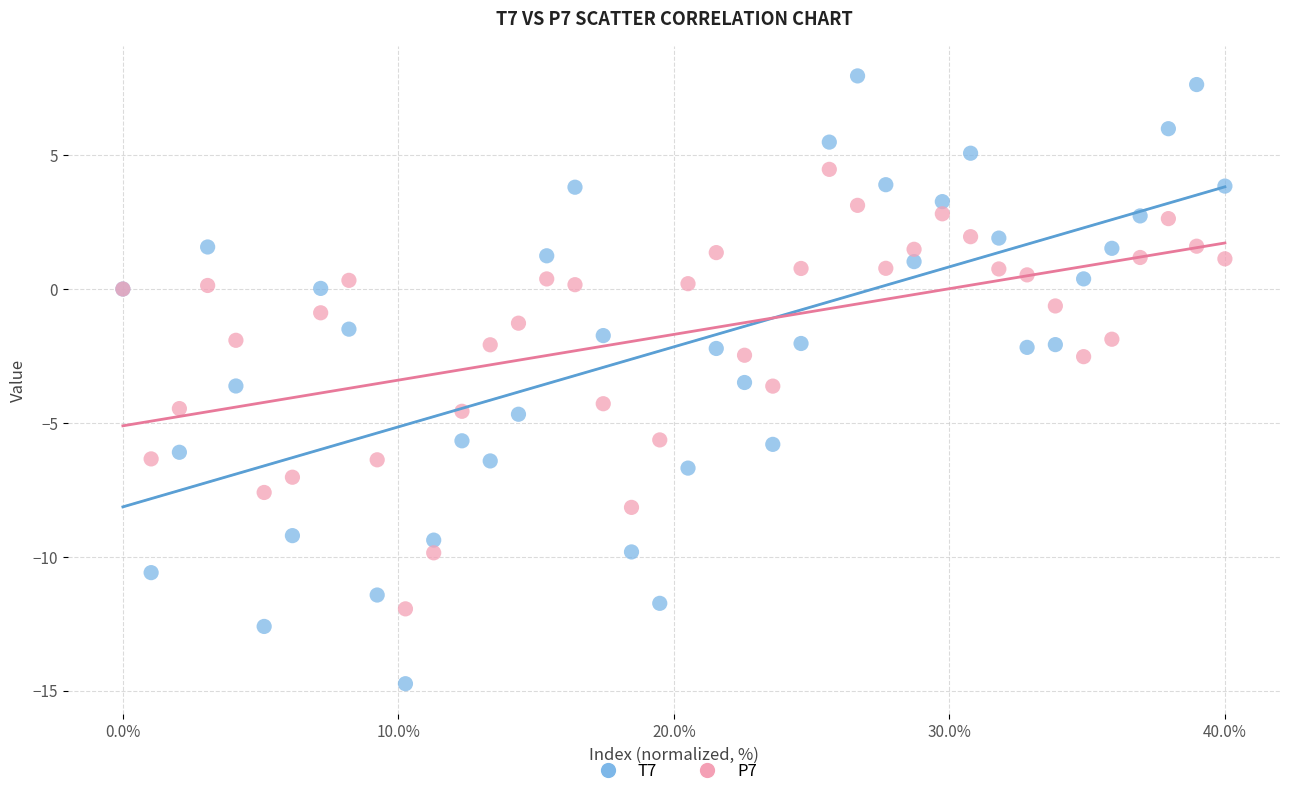

Which series contains the highest Y value?

T7